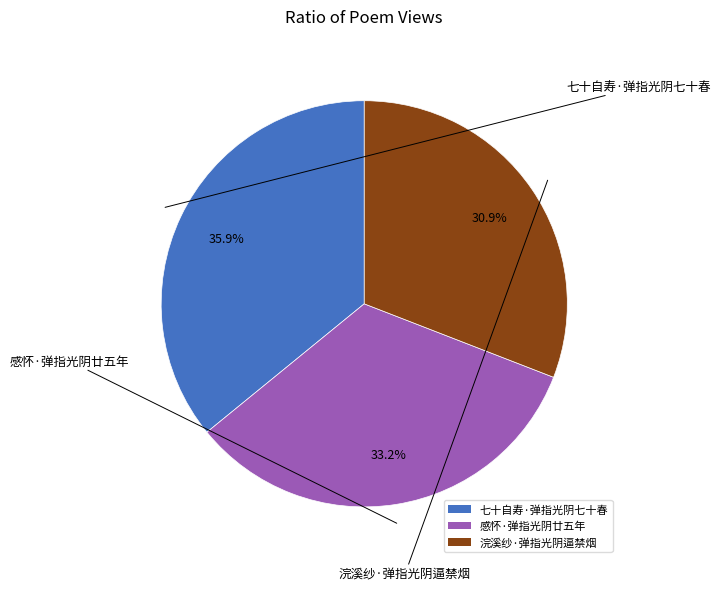

Does 七十自寿·弹指光阴七十春 represent more than half of the total?

No